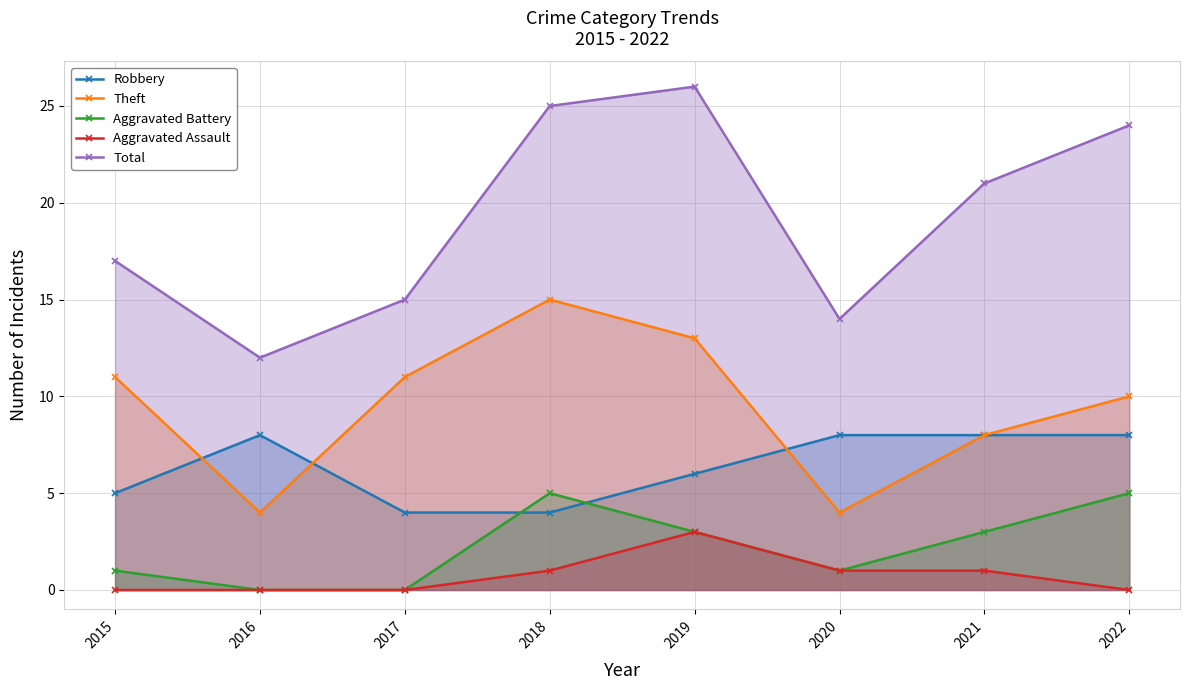

Which series has the largest total across all categories?

Total